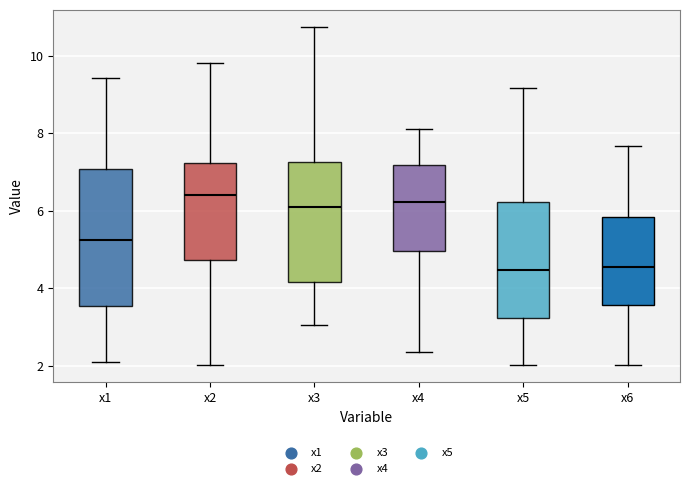

Which box is the tallest, from its lower edge to its upper edge?

x1